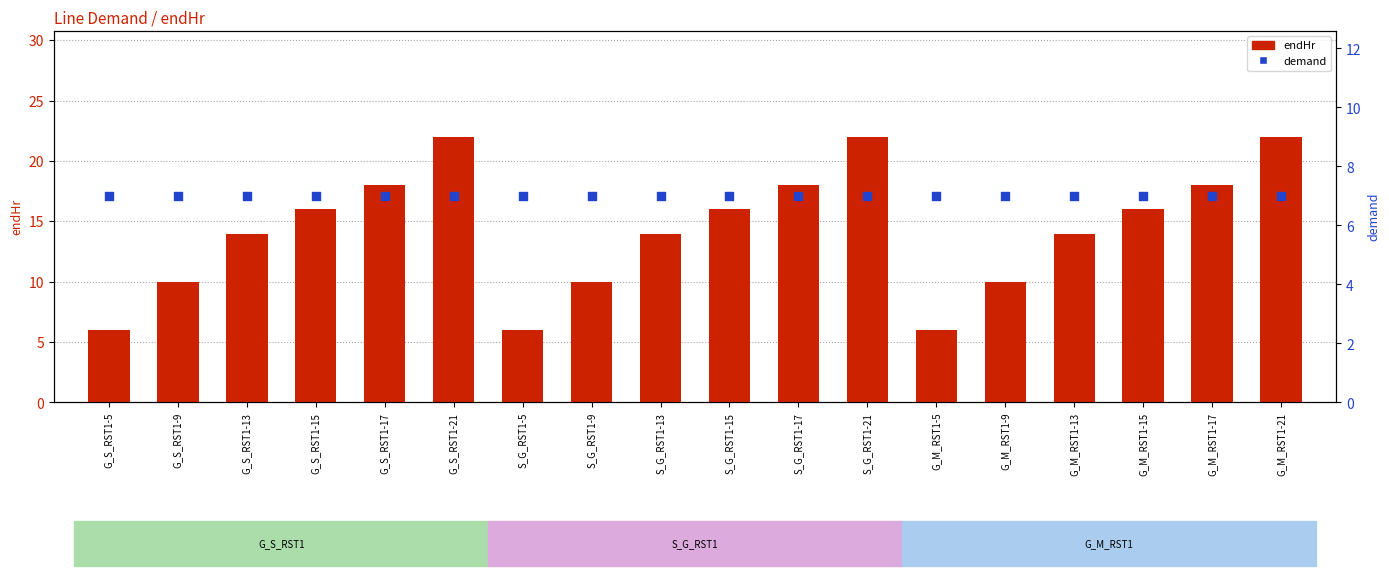

At which category is the sum across all series the highest?

G_S_RST1-21